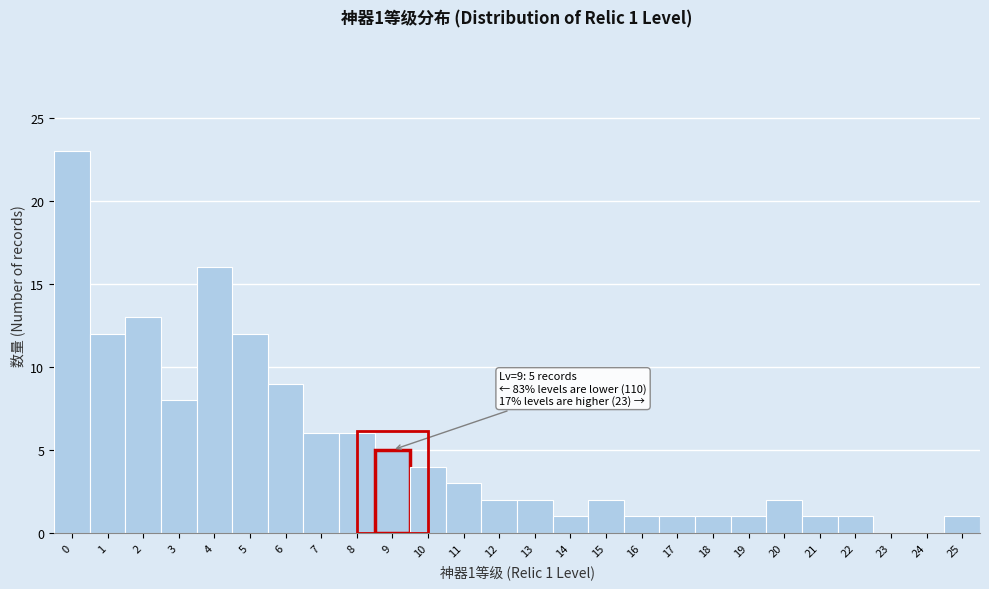

Reading left to right, what are all the values shown in this chart?

0=23	1=12	2=13	3=8	4=16	5=12	6=9	7=6	8=6	9=5	10=4	11=3	12=2	13=2	14=1	15=2	16=1	17=1	18=1	19=1	20=2	21=1	22=1	23=0	24=0	25=1